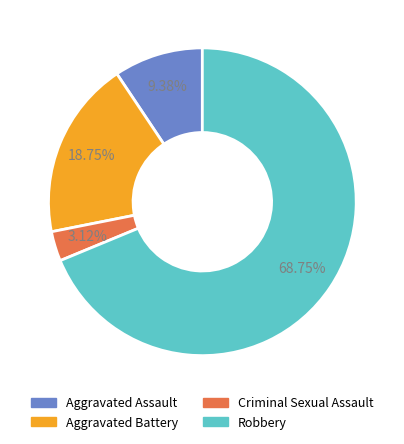

Is the sum of Criminal Sexual Assault and Robbery greater than half?

Yes